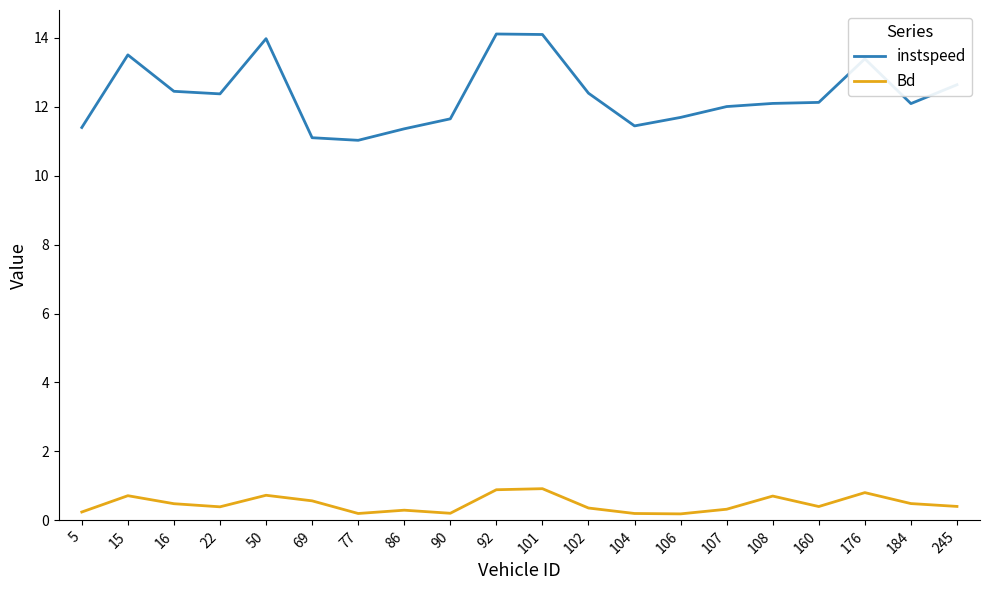

What is the total value across all series at 107?

12.3